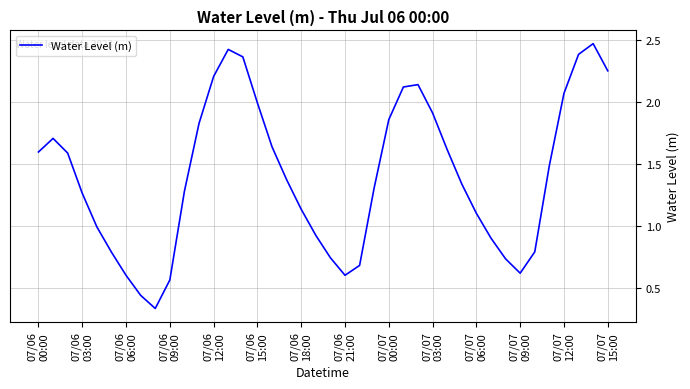

Does the chart display data point markers on the line(s)?

No